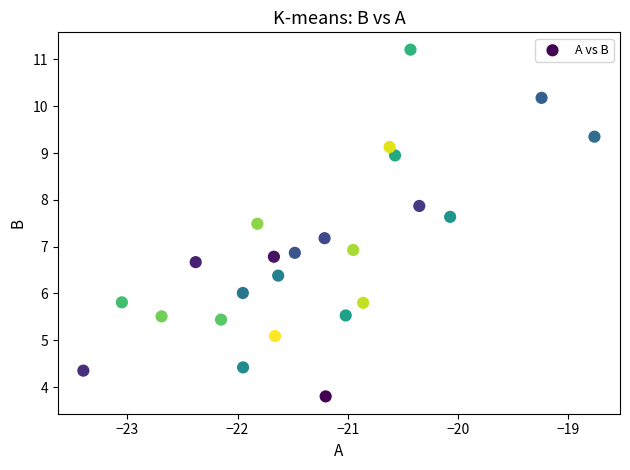

What is the range of X values (max minus min)?

4.6